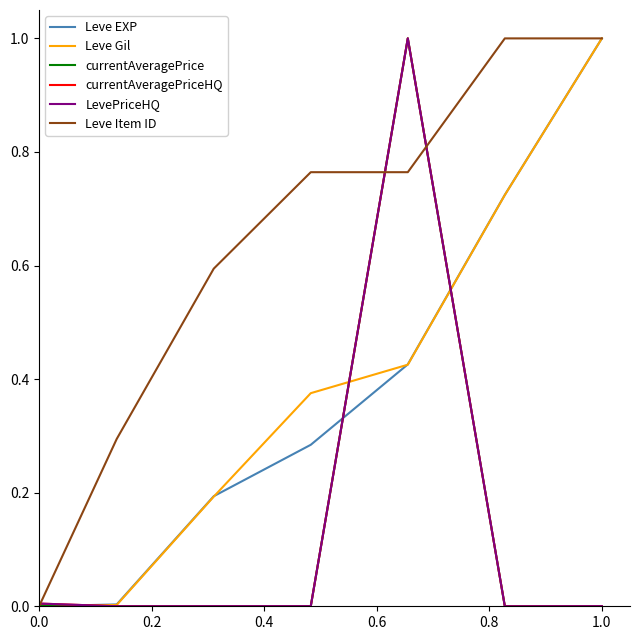

True or false: currentAveragePriceHQ and LevePriceHQ intersect in this chart.

False